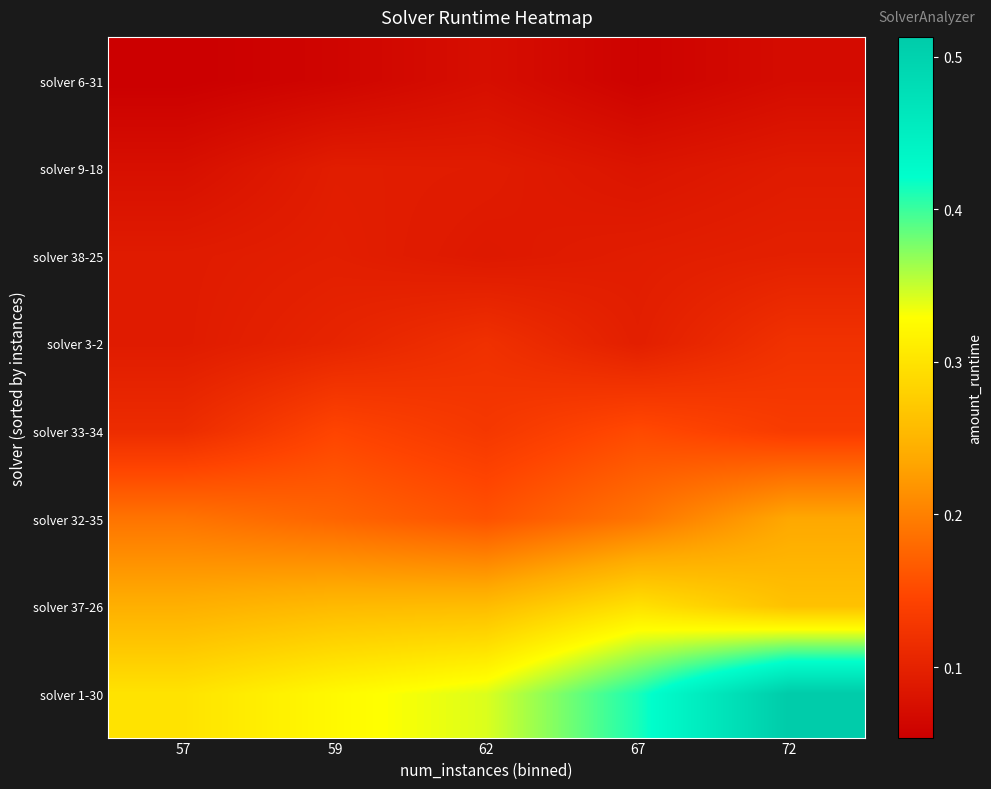

Rank the series by their maximum value, from highest to lowest.

solver 1-30, solver 37-26, solver 32-35, solver 33-34, solver 3-2, solver 38-25, solver 9-18, solver 6-31